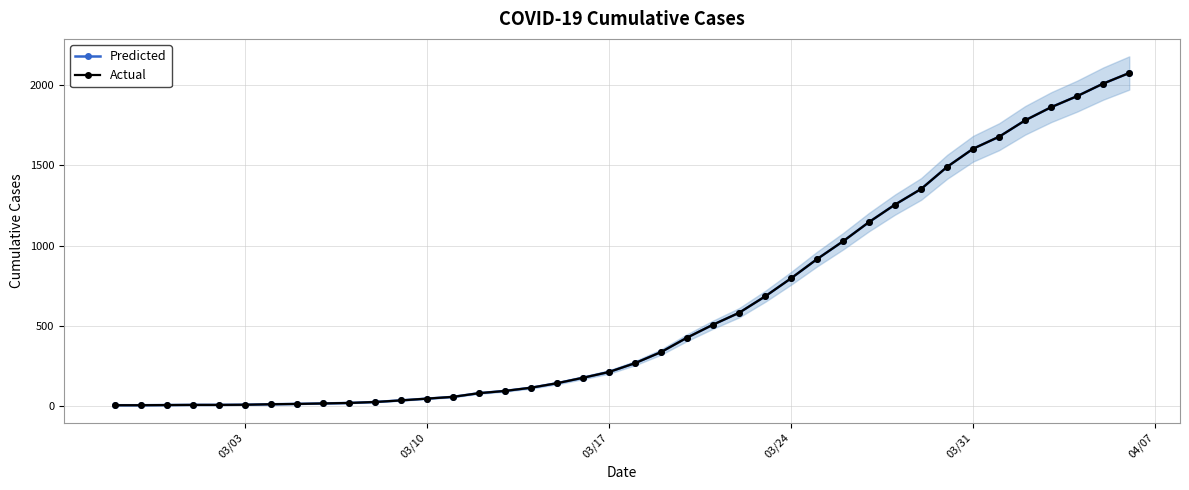

At how many categories does at least one series exceed 651?

15